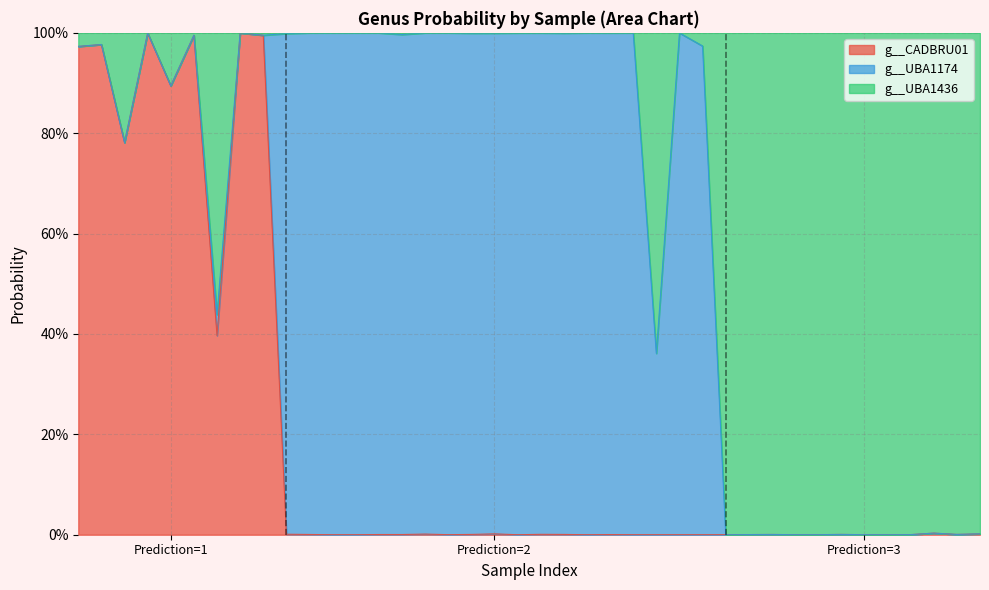

Does the chart display data point markers on the line(s)?

No